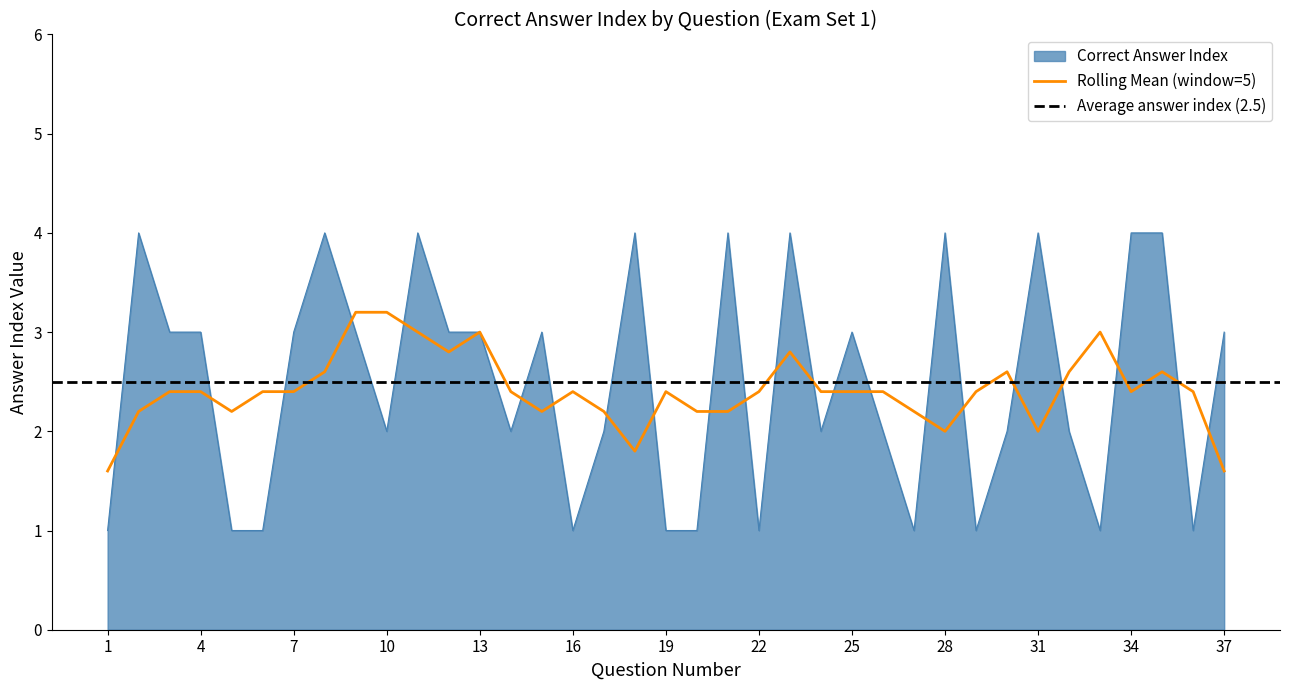

Is it true that the value at 2 is 3?

False